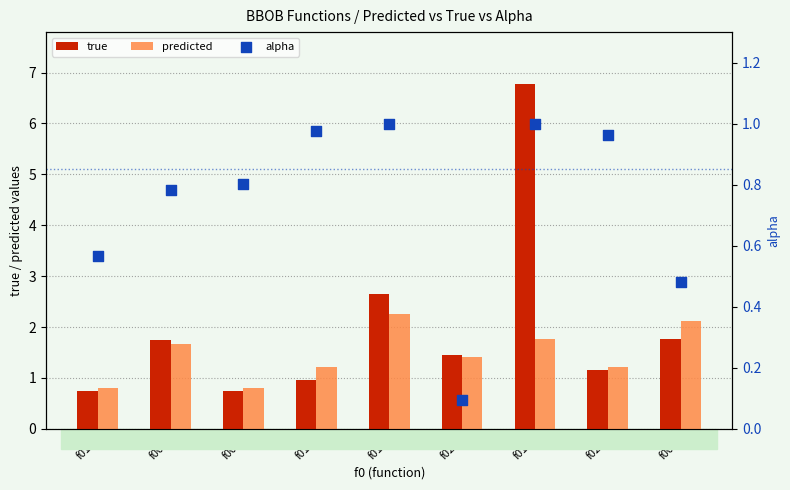

Is the value of true at f013 greater than the value of predicted at f021?

Yes